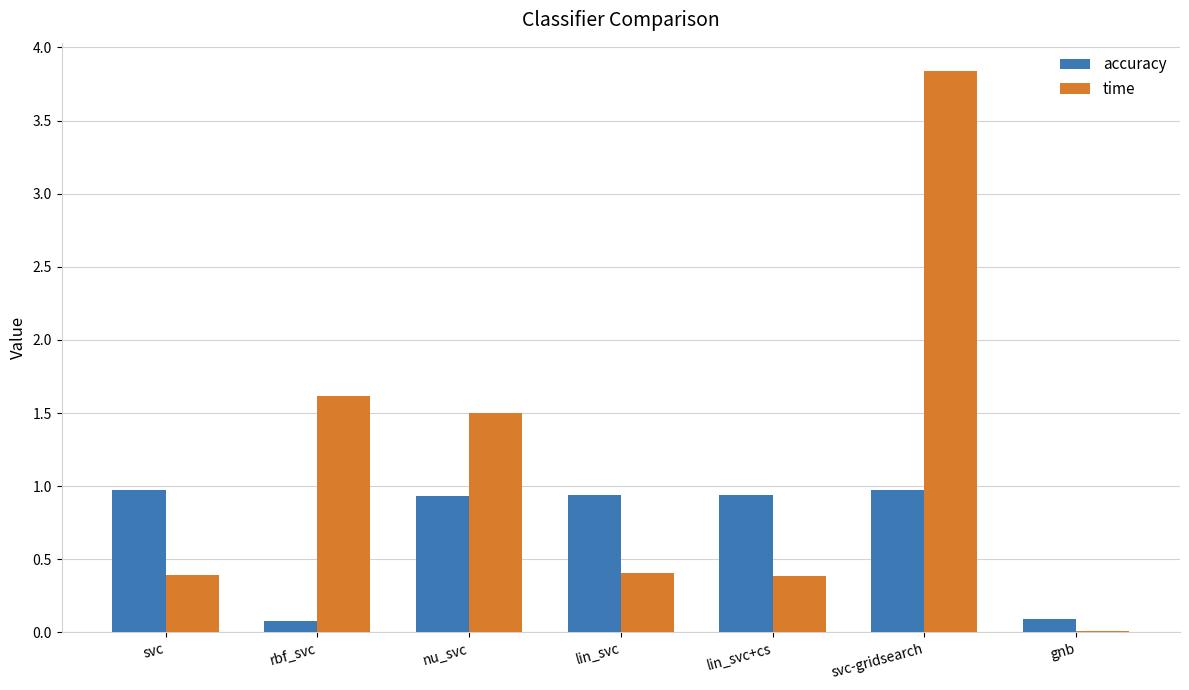

How many categories are shown in the chart?

7